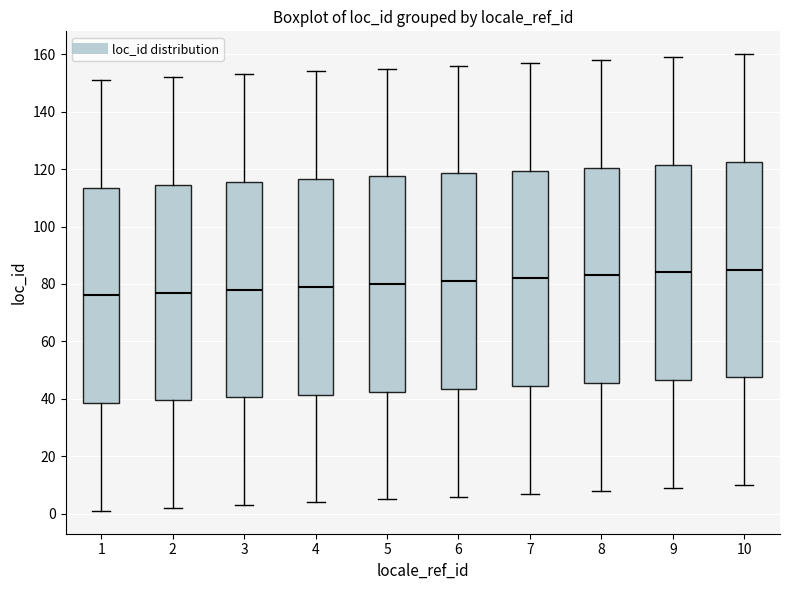

Reading left to right, transcribe this box plot: for each box, give where its median line is, the range the box spans, and where its two whiskers end, as read against the y-axis. The values are not printed on the chart, so give them approximately, as read against the axis.

1: median 76, box 38 to 114, whiskers 2 to 152
2: median 78, box 40 to 114, whiskers 2 to 152
3: median 78, box 40 to 116, whiskers 4 to 154
4: median 80, box 42 to 116, whiskers 4 to 154
5: median 80, box 42 to 118, whiskers 6 to 156
6: median 82, box 44 to 118, whiskers 6 to 156
7: median 82, box 44 to 120, whiskers 8 to 158
8: median 84, box 46 to 120, whiskers 8 to 158
9: median 84, box 46 to 122, whiskers 10 to 160
10: median 86, box 48 to 122, whiskers 10 to 160